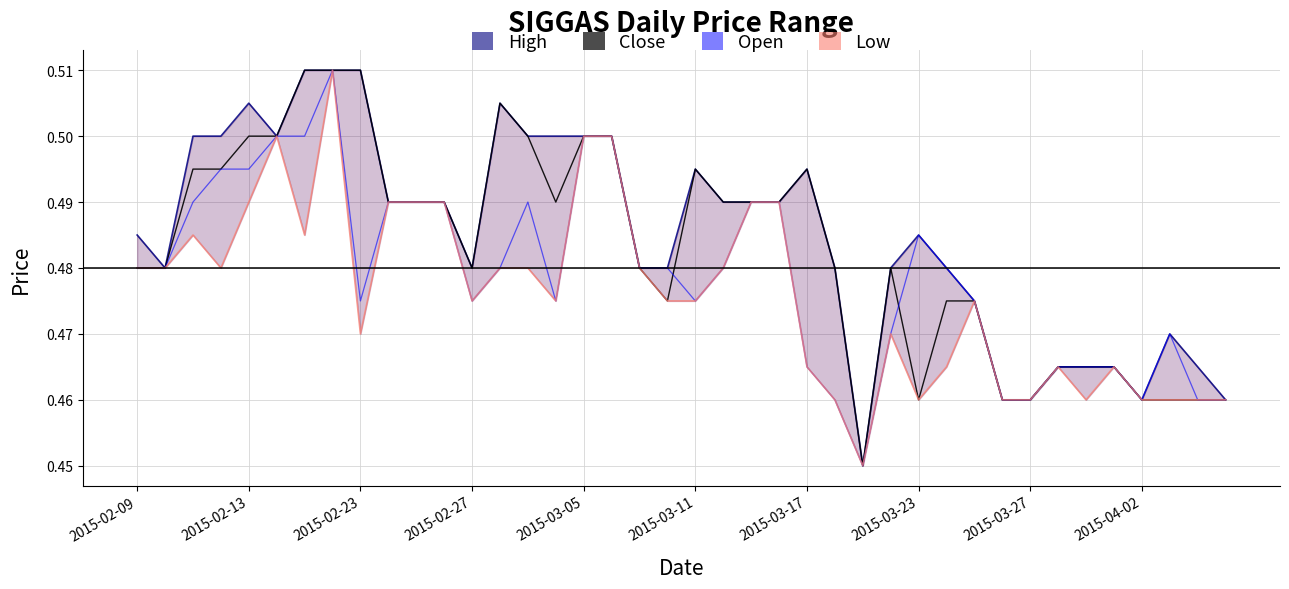

How many data points does each series have?

40